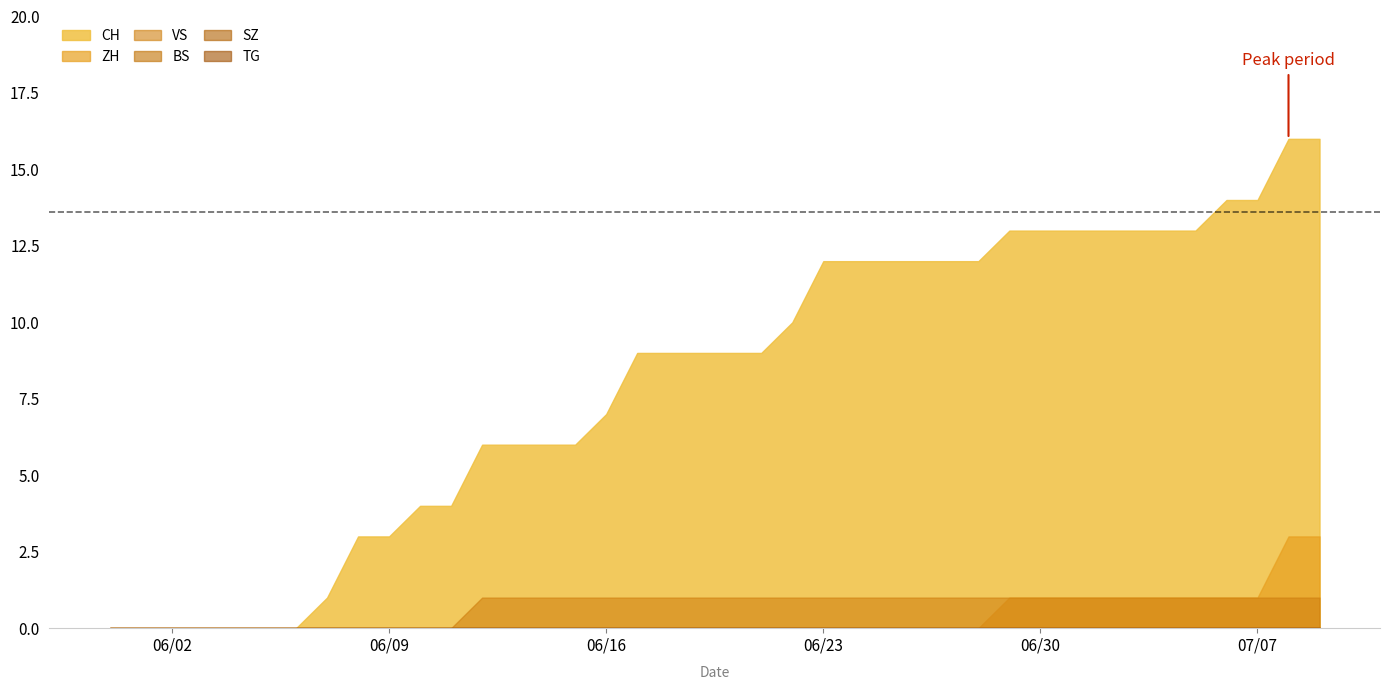

True or false: BS and ZH cross at least once.

False